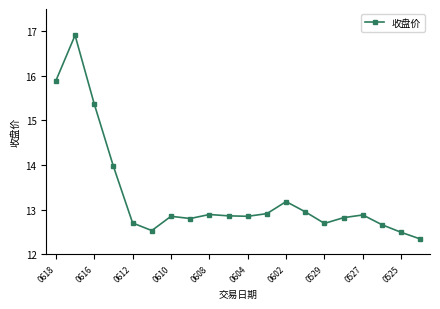

What is the value of the 18th point from the left?

12.7